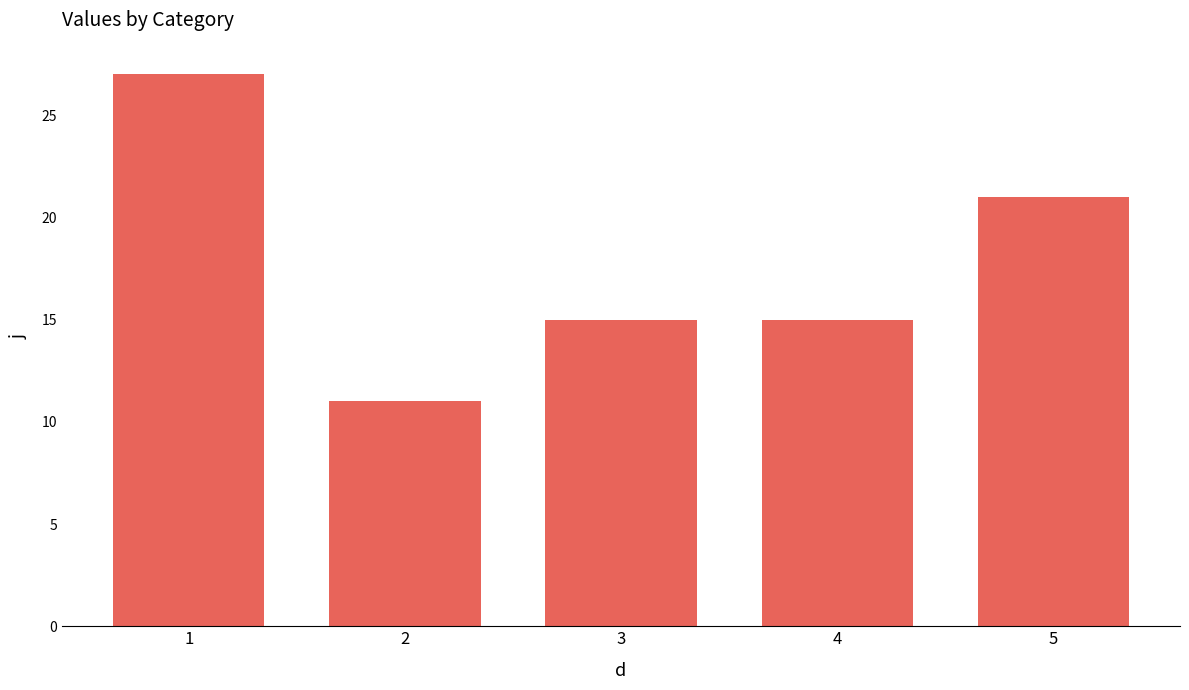

What is the value of the 3rd bar from the left?

15